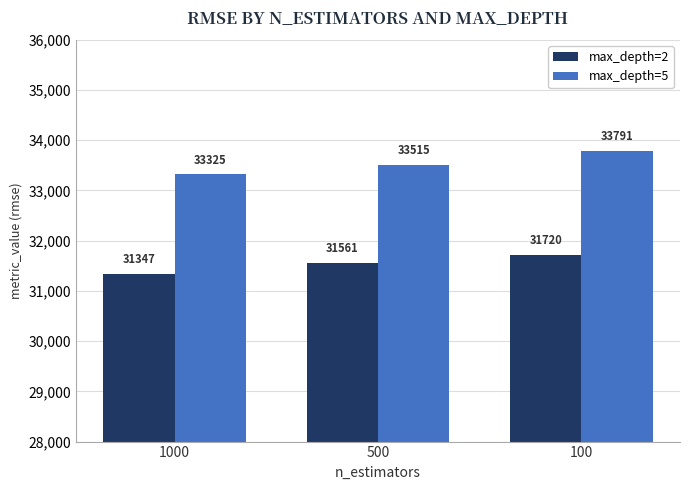

Is the value of max_depth=5 at 500 greater than the value of max_depth=2 at 1000?

Yes